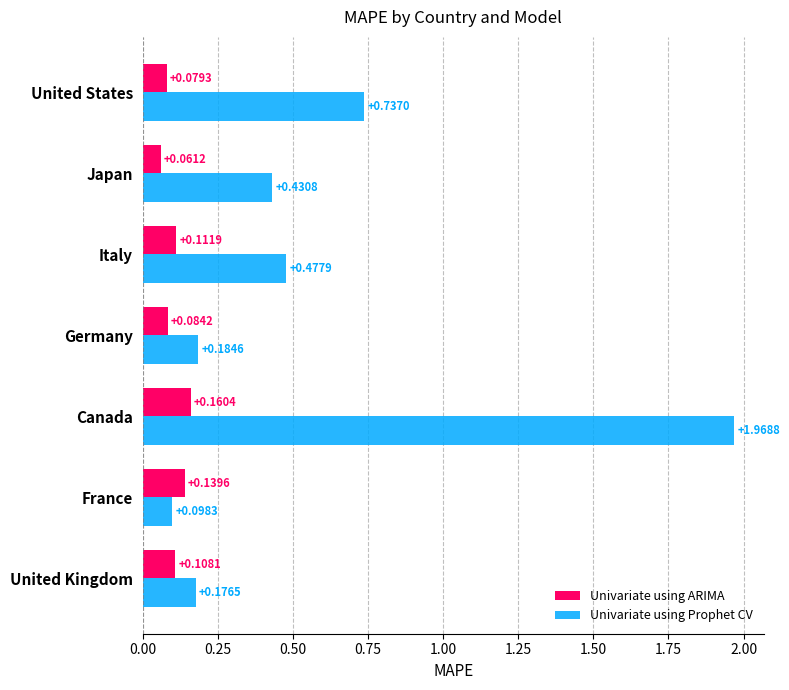

What is the sum of all Univariate using Prophet CV values?

4.1